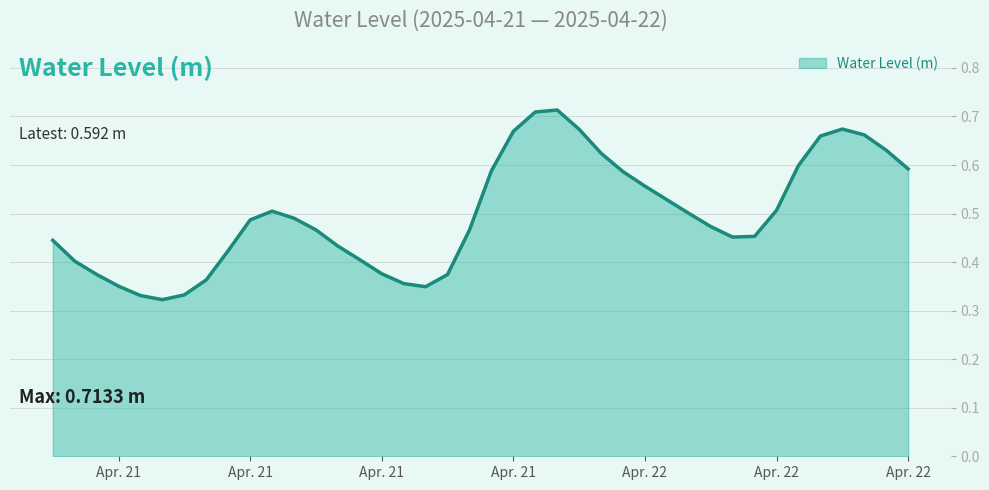

How many series are shown in this chart?

1